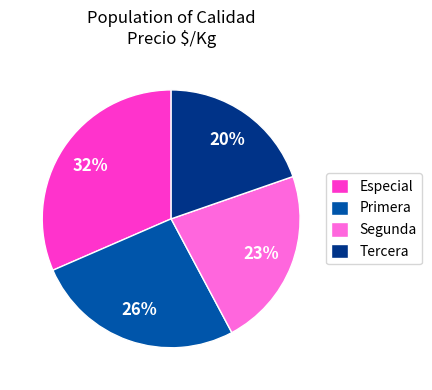

Is it true that Segunda is 23% of the pie?

True